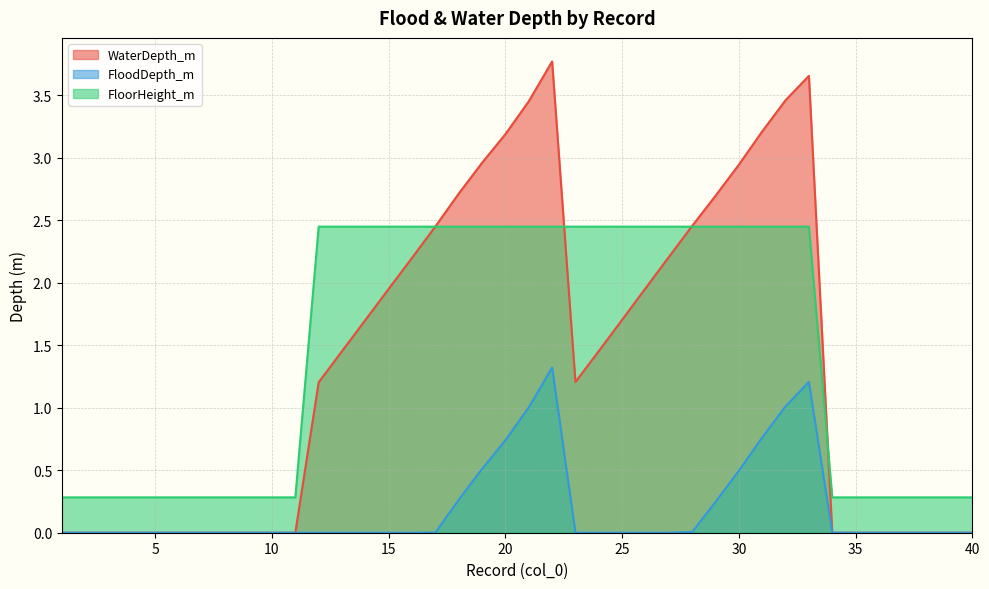

Reading left to right, list all the values displayed in this chart.

WaterDepth_m: 0.0	0.0	0.0	0.0	0.0	0.0	0.0	0.0	0.0	0.0	0.0	1.2	1.5	1.7	2.0	2.2	2.5	2.7	3.0	3.2	3.5	3.8	1.2	1.5	1.7	2.0	2.2	2.5	2.7	2.9	3.2	3.5	3.7	0.0	0.0	0.0	0.0	0.0	0.0	0.0
FloodDepth_m: 0.0	0.0	0.0	0.0	0.0	0.0	0.0	0.0	0.0	0.0	0.0	0.0	0.0	0.0	0.0	0.0	0.0	0.3	0.5	0.7	1.0	1.3	0.0	0.0	0.0	0.0	0.0	0.0	0.2	0.5	0.8	1.0	1.2	0.0	0.0	0.0	0.0	0.0	0.0	0.0
FloorHeight_m: 0.3	0.3	0.3	0.3	0.3	0.3	0.3	0.3	0.3	0.3	0.3	2.5	2.5	2.5	2.5	2.5	2.5	2.5	2.5	2.5	2.5	2.5	2.5	2.5	2.5	2.5	2.5	2.5	2.5	2.5	2.5	2.5	2.5	0.3	0.3	0.3	0.3	0.3	0.3	0.3